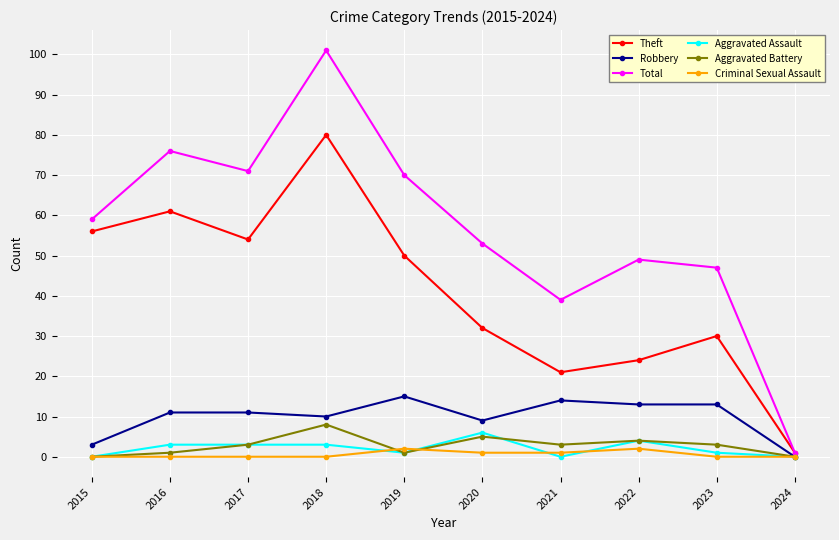

Which category has the lowest value in the Robbery series?

2024